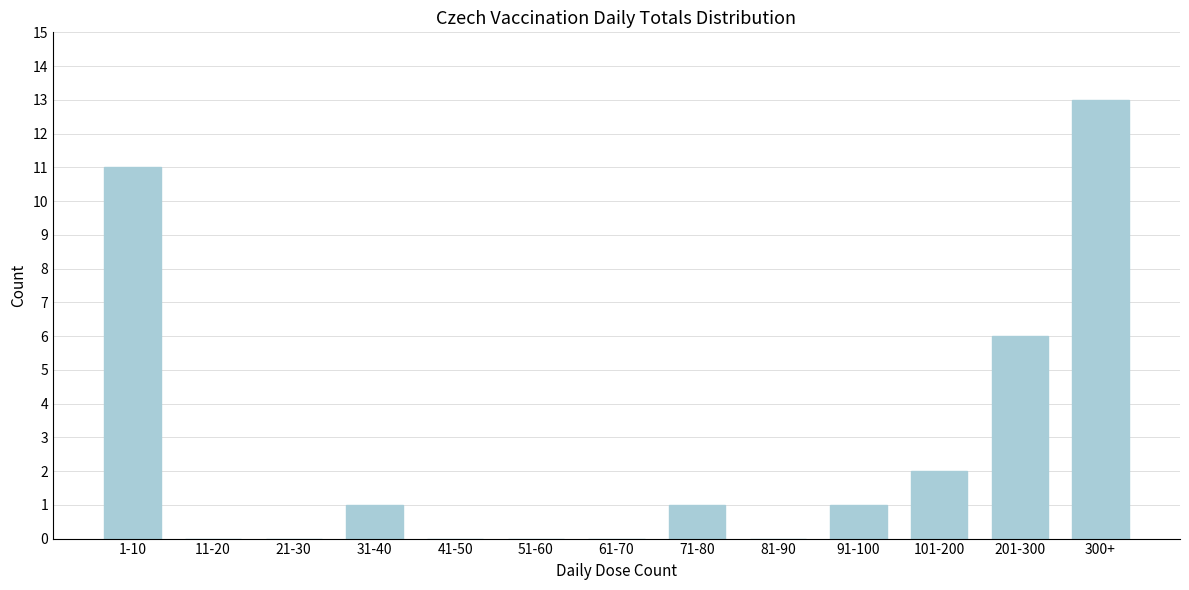

Reading left to right, list all the values displayed in this chart.

1-10=11	11-20=0	21-30=0	31-40=1	41-50=0	51-60=0	61-70=0	71-80=1	81-90=0	91-100=1	101-200=2	201-300=6	300+=13